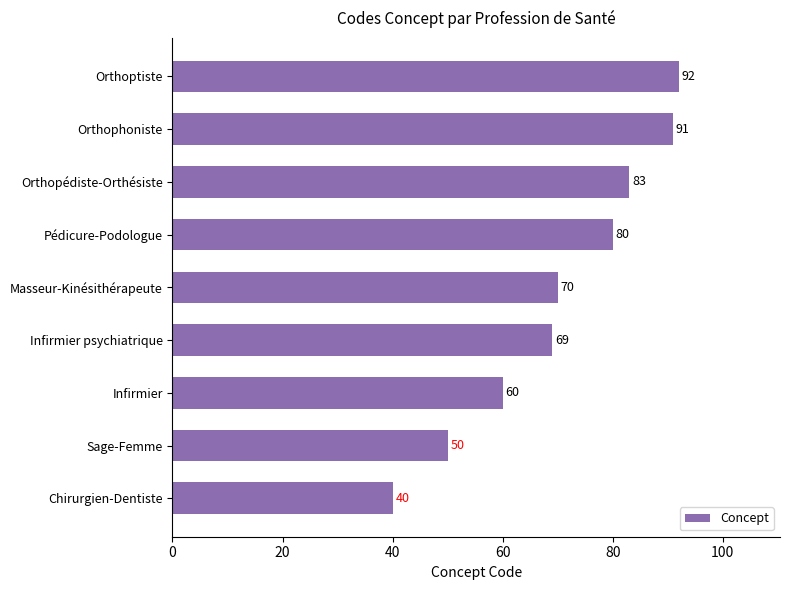

Rank the categories by value from lowest to highest.

Chirurgien-Dentiste, Sage-Femme, Infirmier, Infirmier psychiatrique, Masseur-Kinésithérapeute, Pédicure-Podologue, Orthopédiste-Orthésiste, Orthophoniste, Orthoptiste